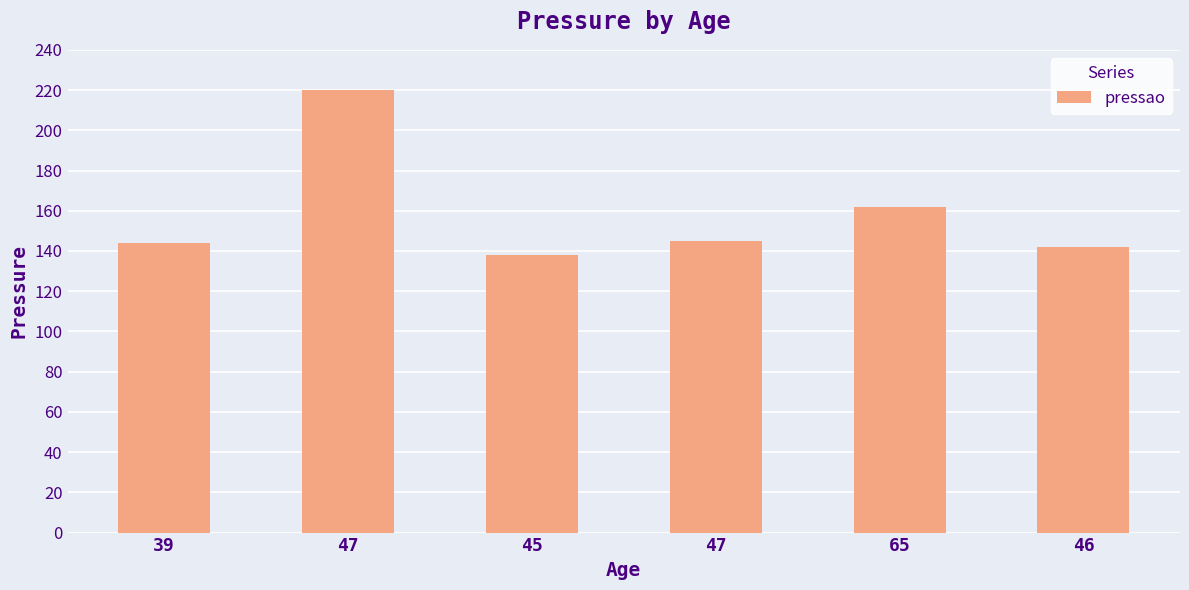

How many values are below 145?

3